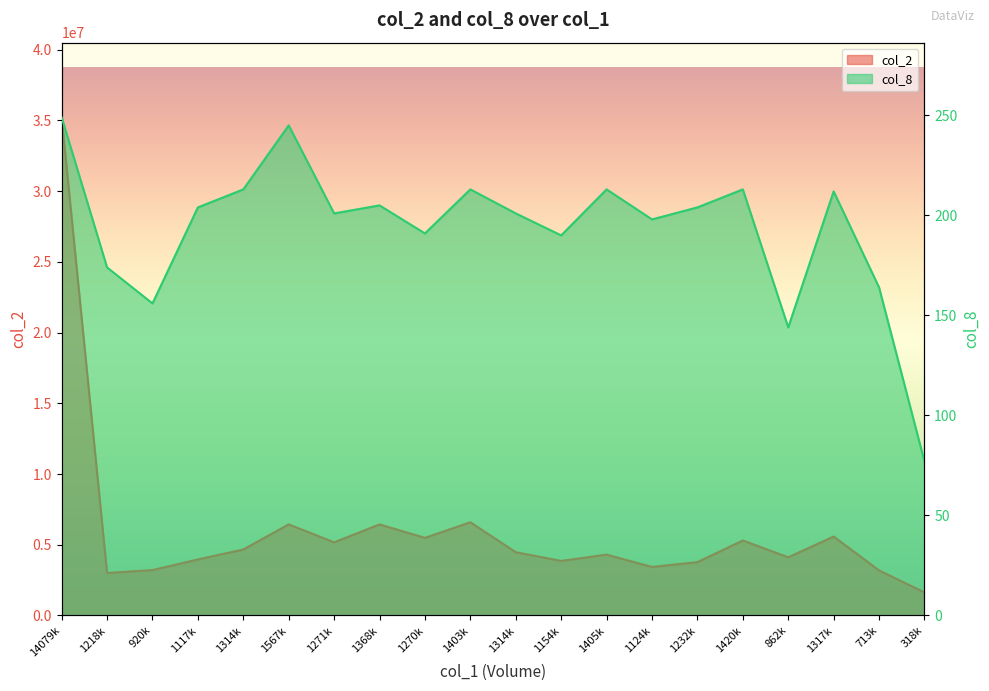

Count the number of data series in this chart.

2